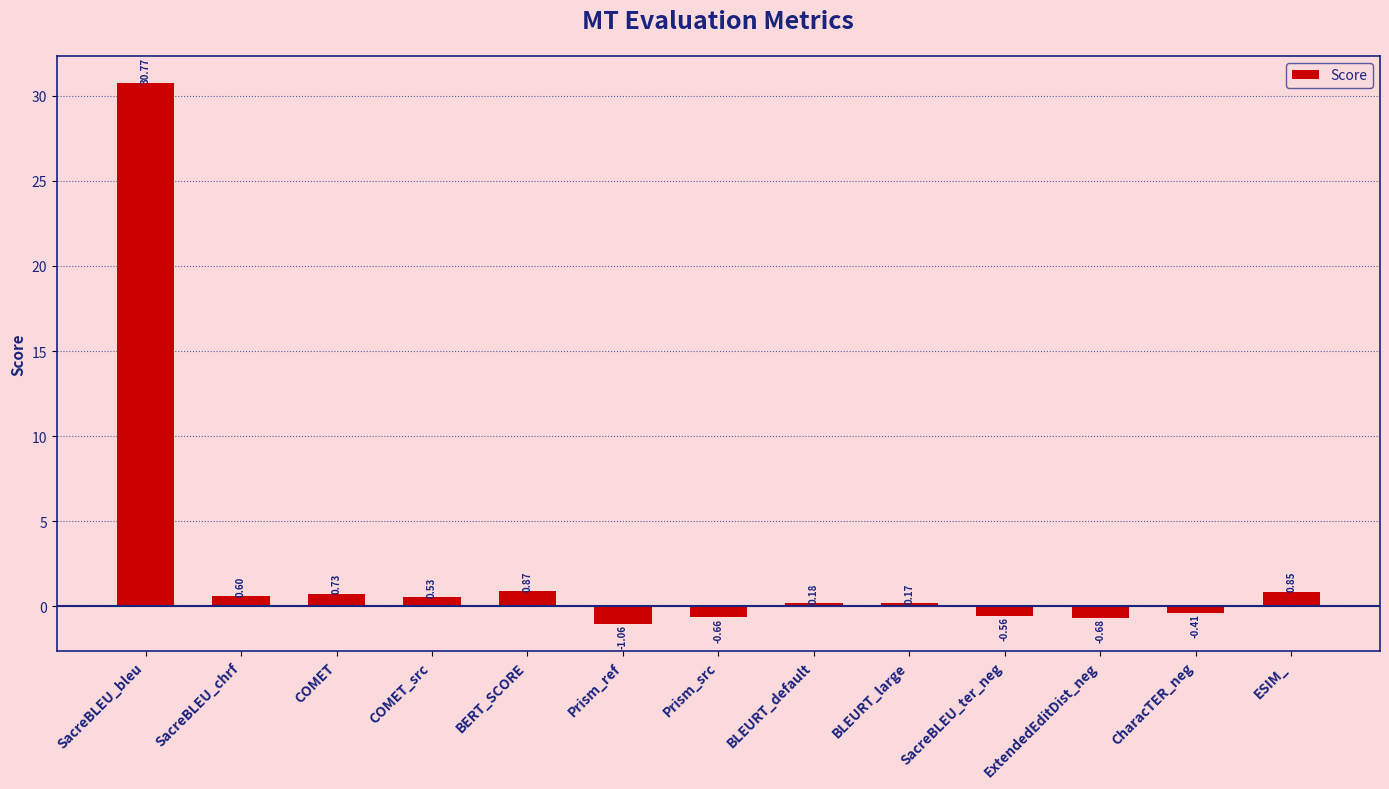

Between BERT_SCORE and ExtendedEditDist_neg, which is larger?

BERT_SCORE